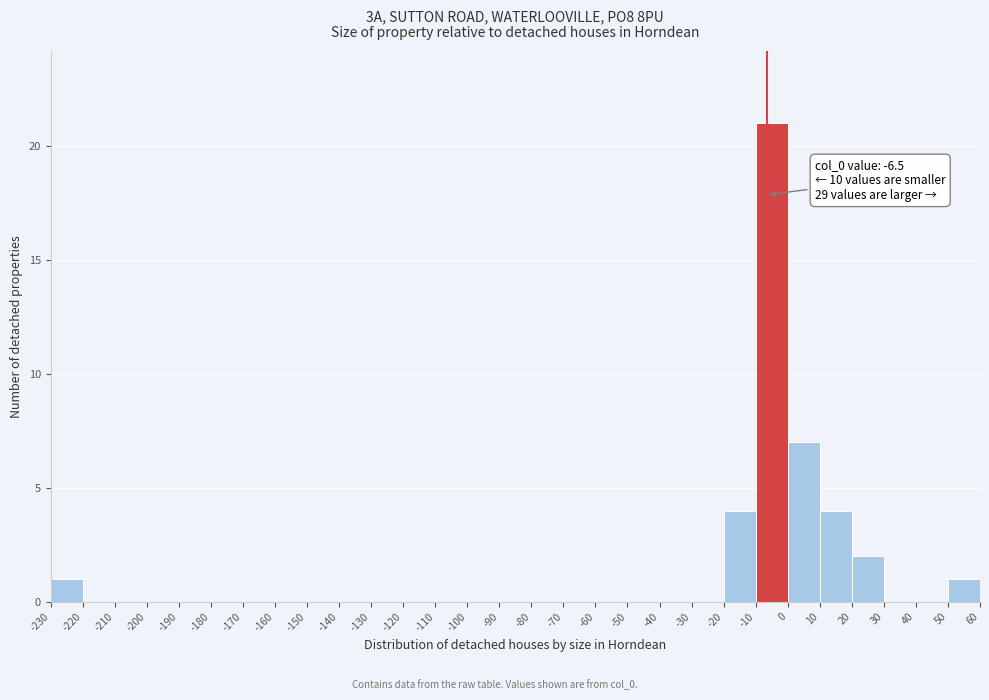

Which range on the x-axis has the tallest bar?

-10 to 0